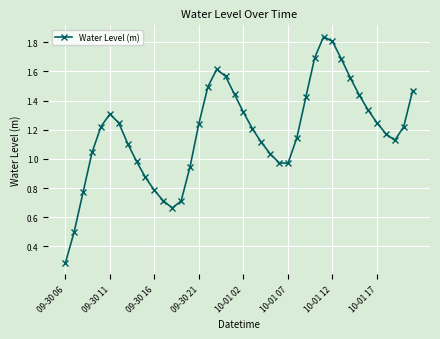

How many points are lower than both their immediate neighbors (excluding endpoints)?

3